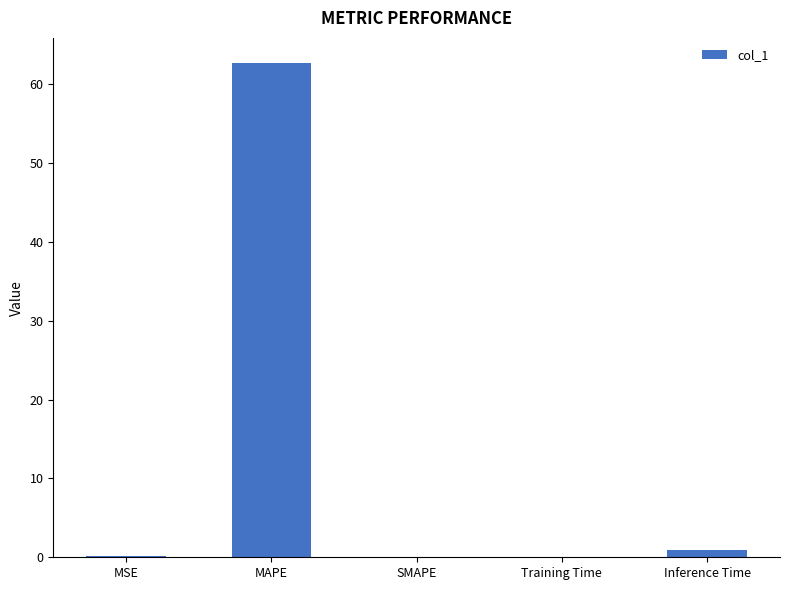

What is the sum of all values?

63.9